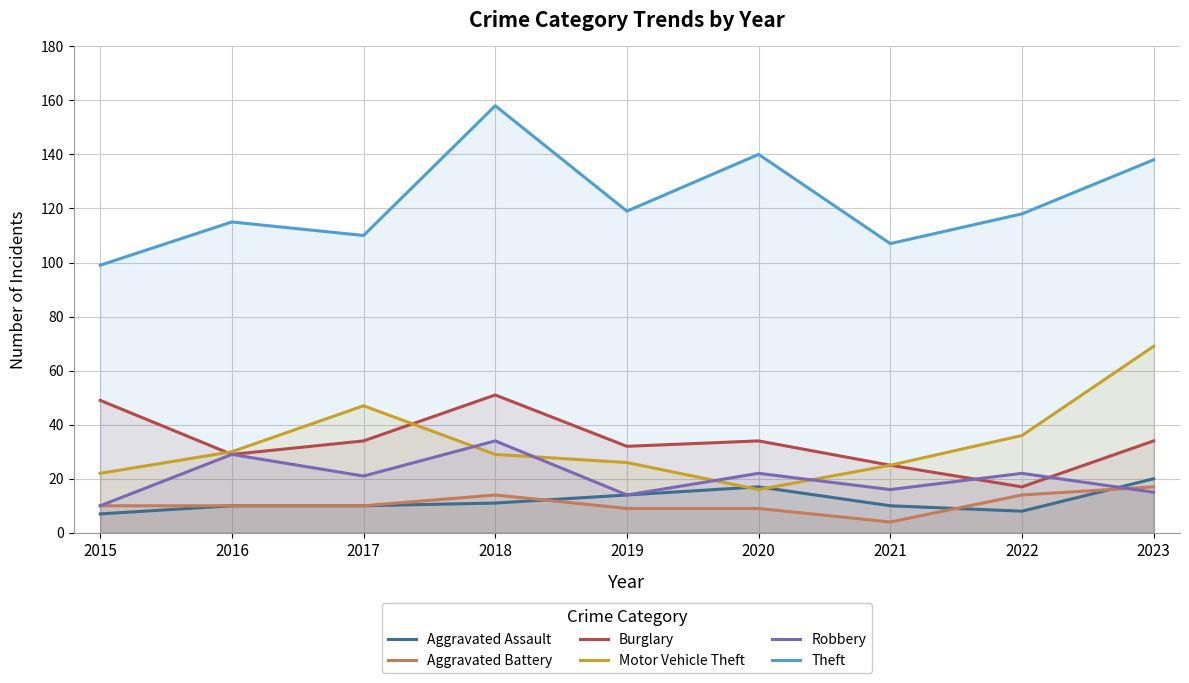

Where do Aggravated Assault and Motor Vehicle Theft first cross each other?

2019 and 2020